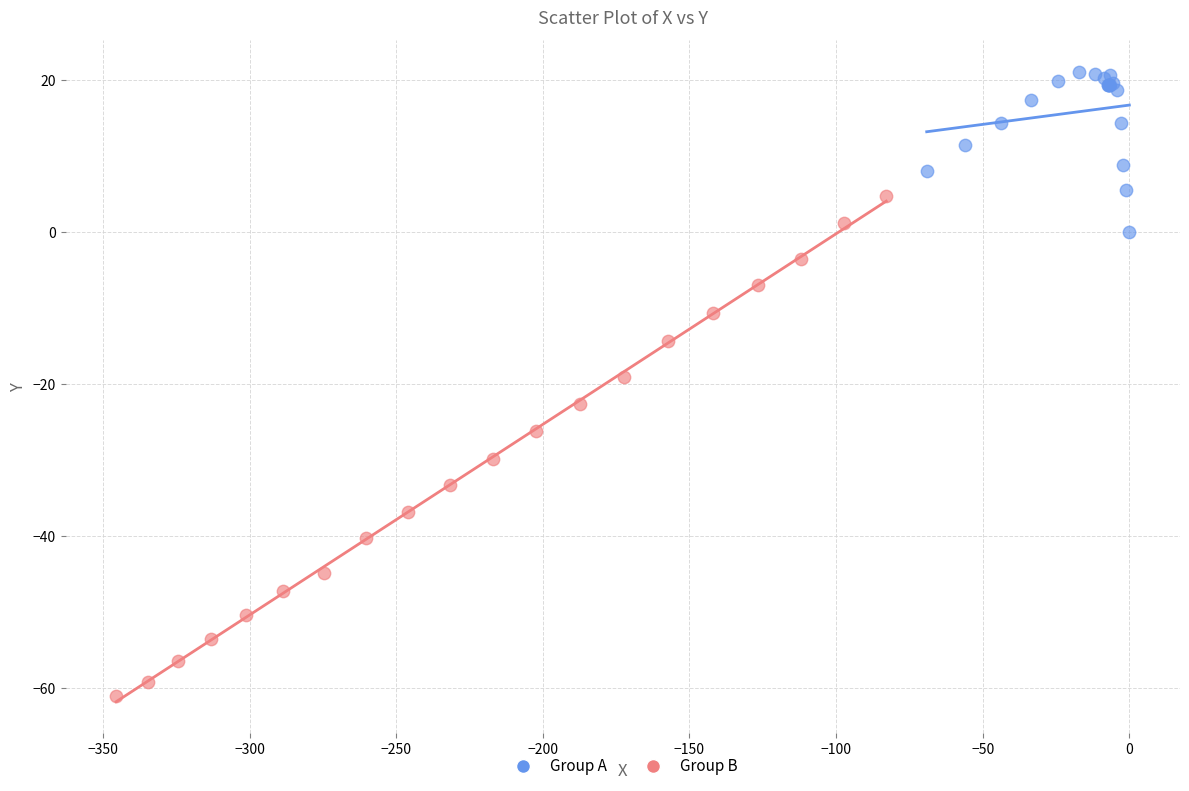

Which series reaches the minimum Y coordinate?

Group B